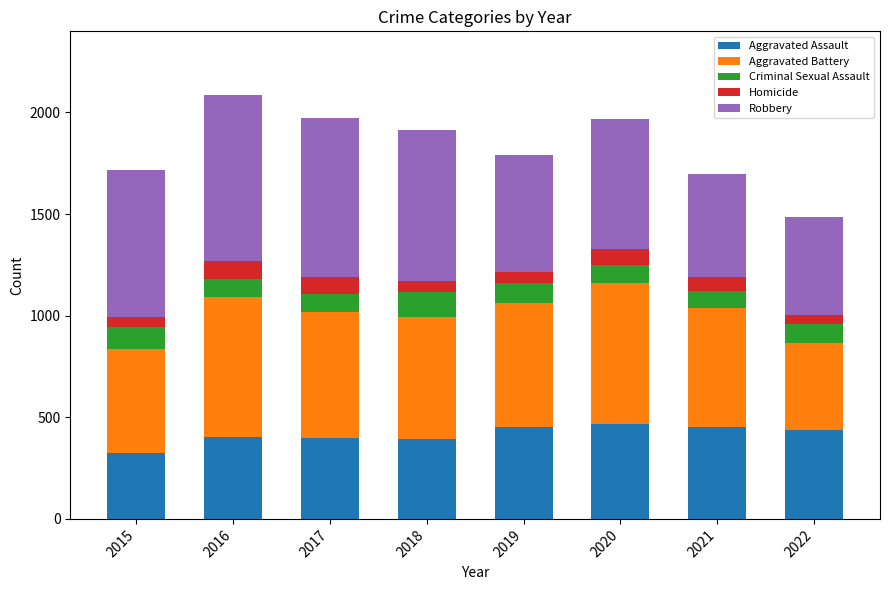

What is the total value across all series at 2017?

1971